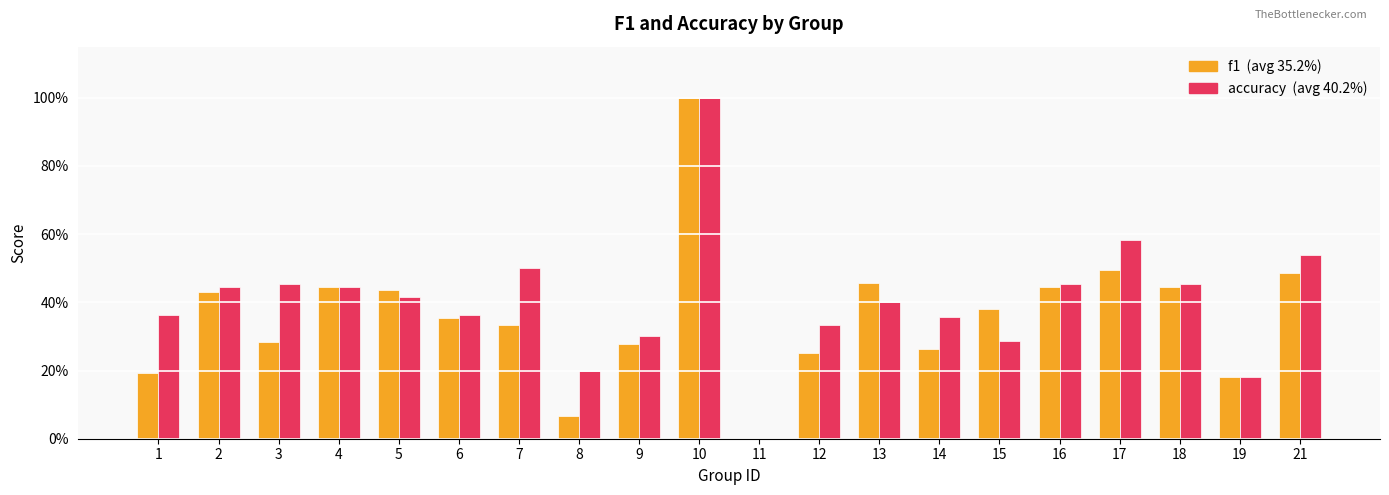

Which has a higher value, 2 or 3?

2